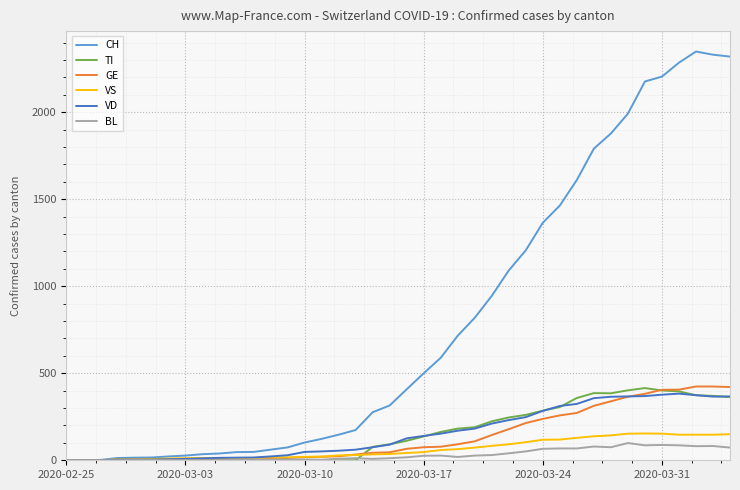

What are all the series names shown in the legend?

CH, TI, GE, VS, VD, BL